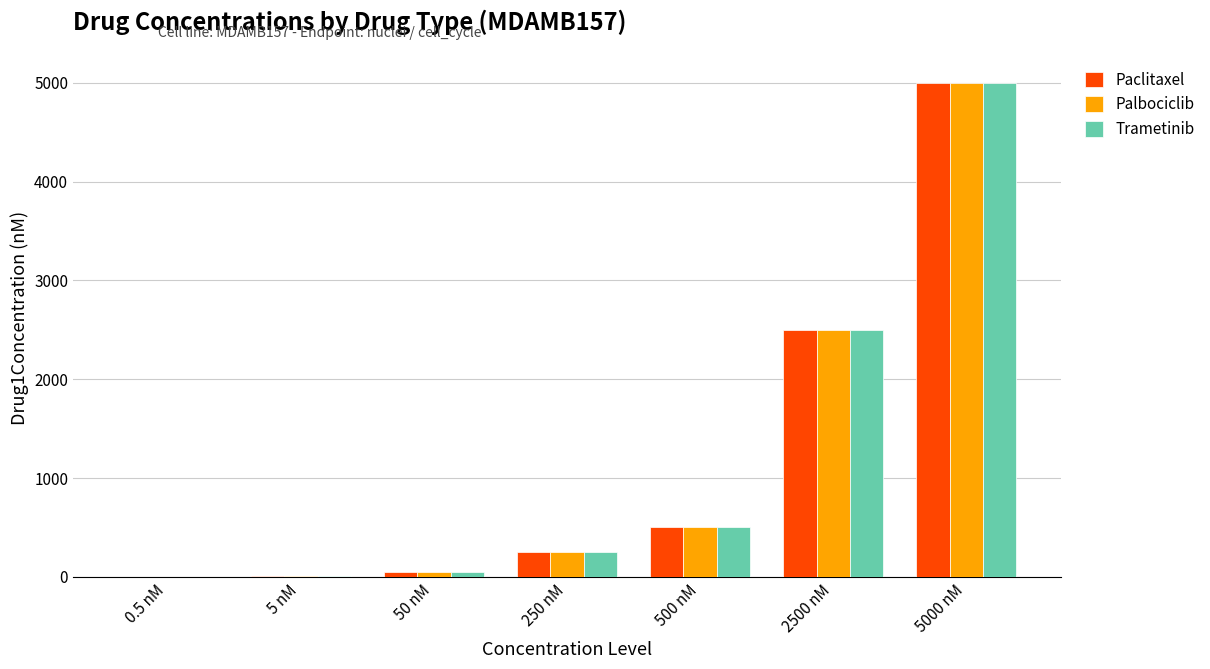

Are the bars horizontal?

No